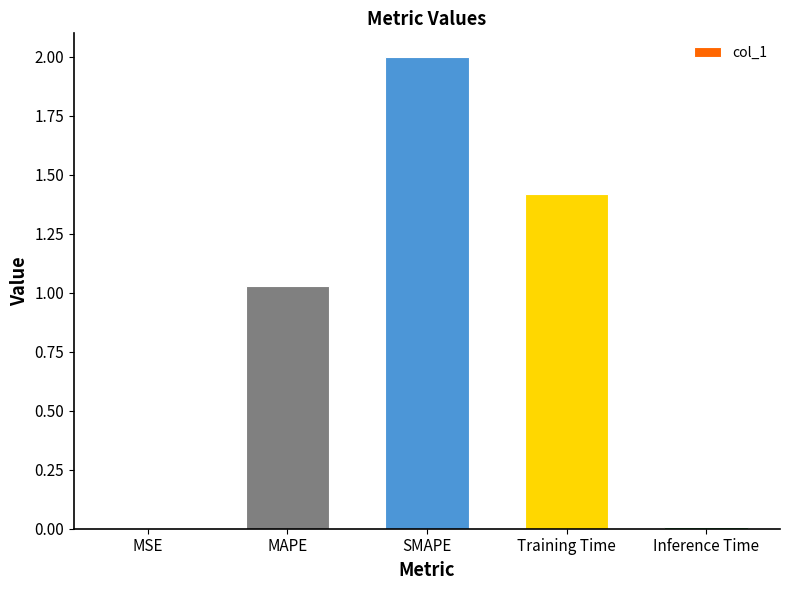

What is the maximum value shown in the chart?

2.0